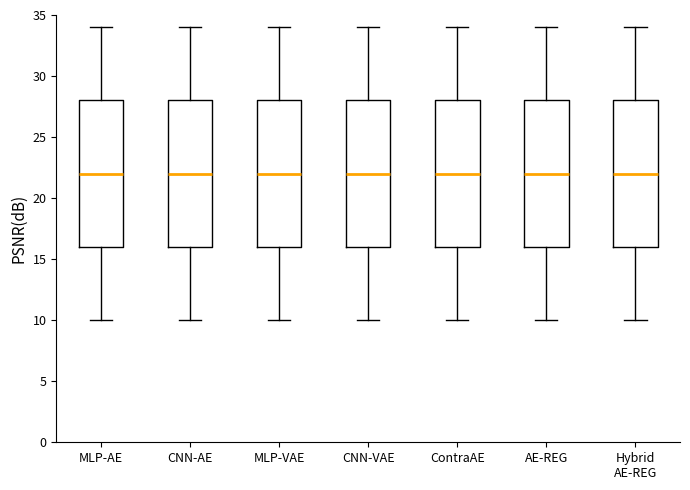

Where does the median line of the box for CNN-VAE sit on the y-axis? The values are not printed on the chart, so give them approximately, as read against the axis.

22